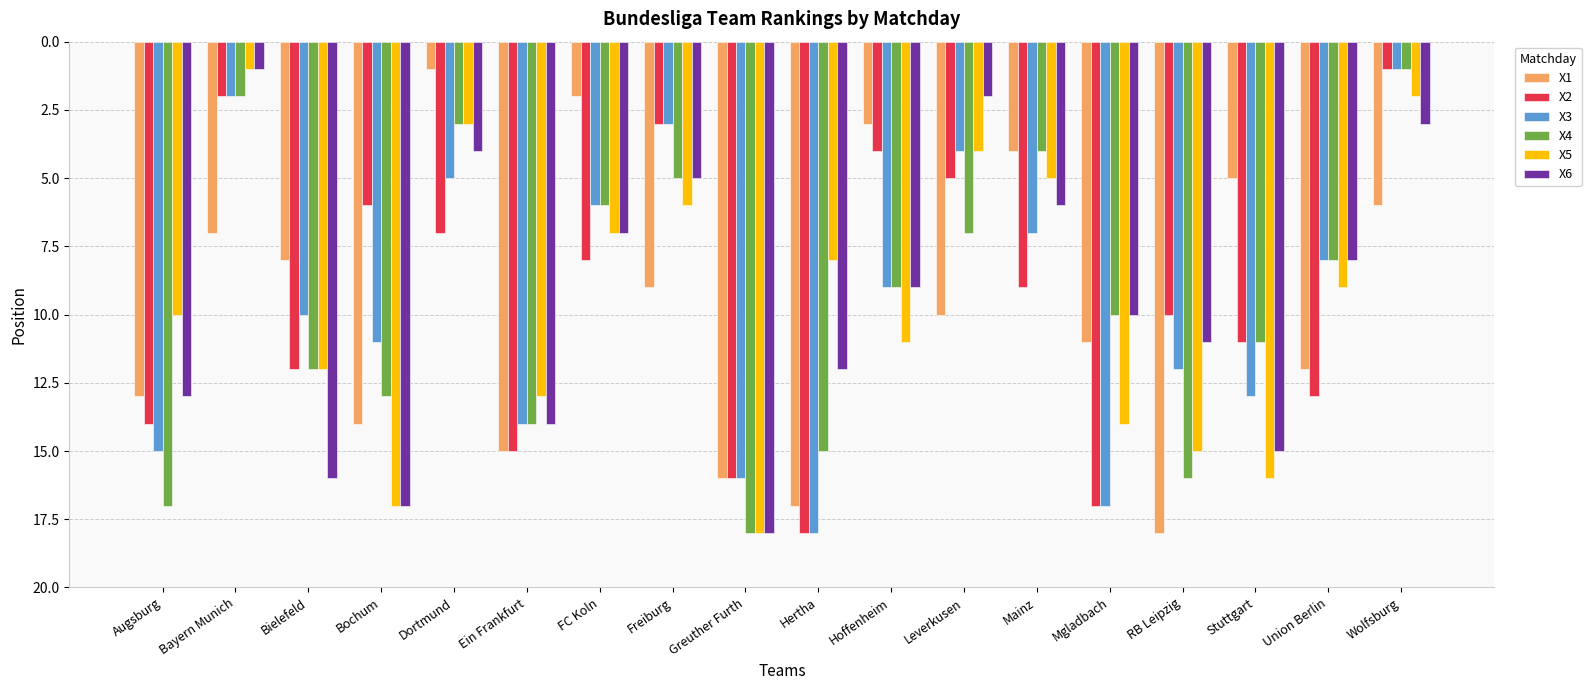

At RB Leipzig, list the series in order from smallest to largest.

X2, X6, X3, X5, X4, X1